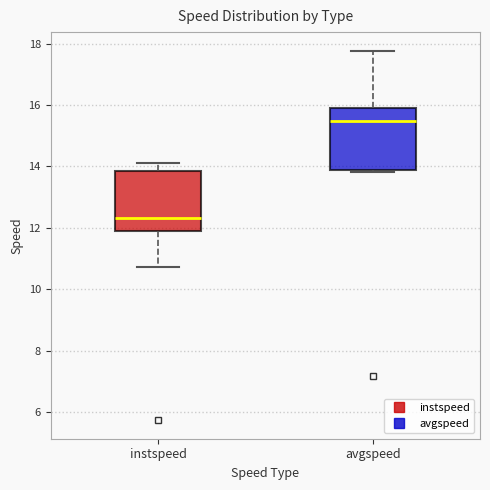

Reading left to right, transcribe this box plot: for each box, give where its median line is, the range the box spans, and where its two whiskers end, as read against the y-axis. The values are not printed on the chart, so give them approximately, as read against the axis.

instspeed: median 12.4, box 12.0 to 13.8, whiskers 10.8 to 14.0
avgspeed: median 15.4, box 13.8 to 15.8, whiskers 13.8 (just below the box's lower edge) to 17.8